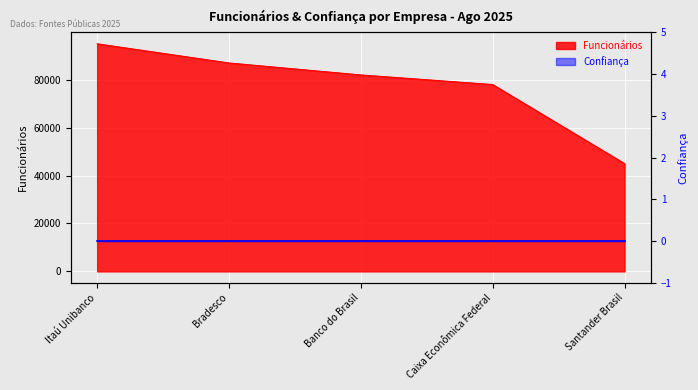

What position from the left is Caixa Econômica Federal?

4